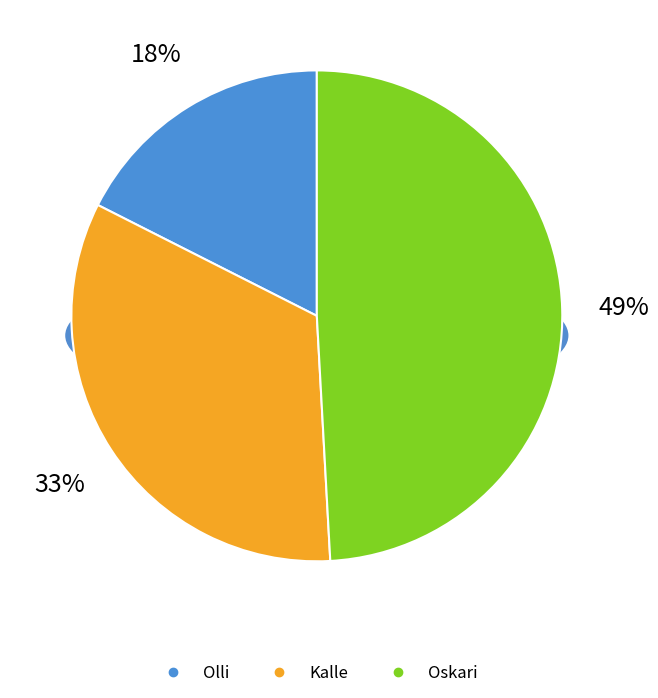

To the nearest percent, what is the combined percentage of Kalle and Olli?

51%